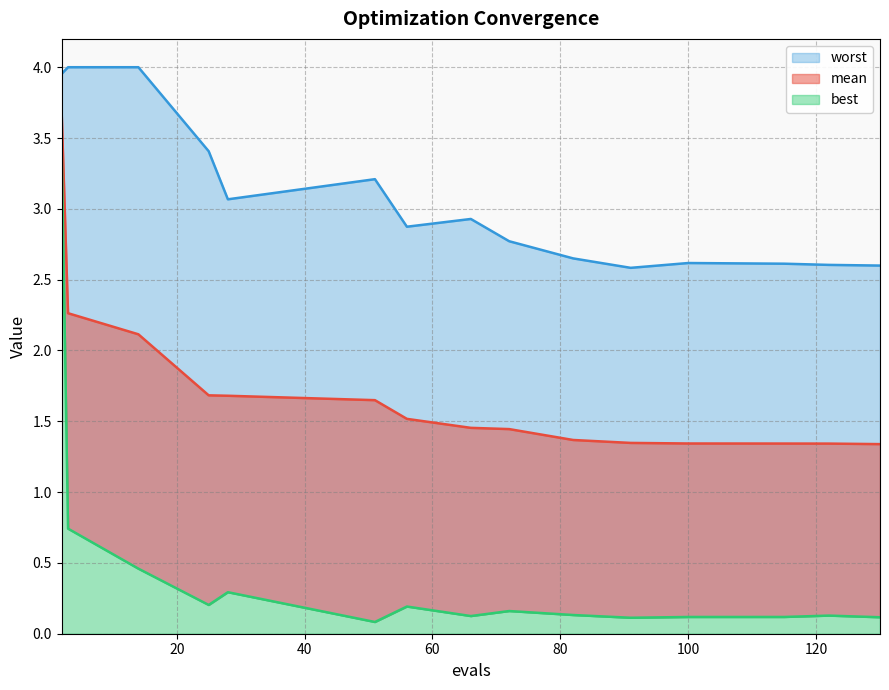

Which series has the largest range (max minus min)?

best